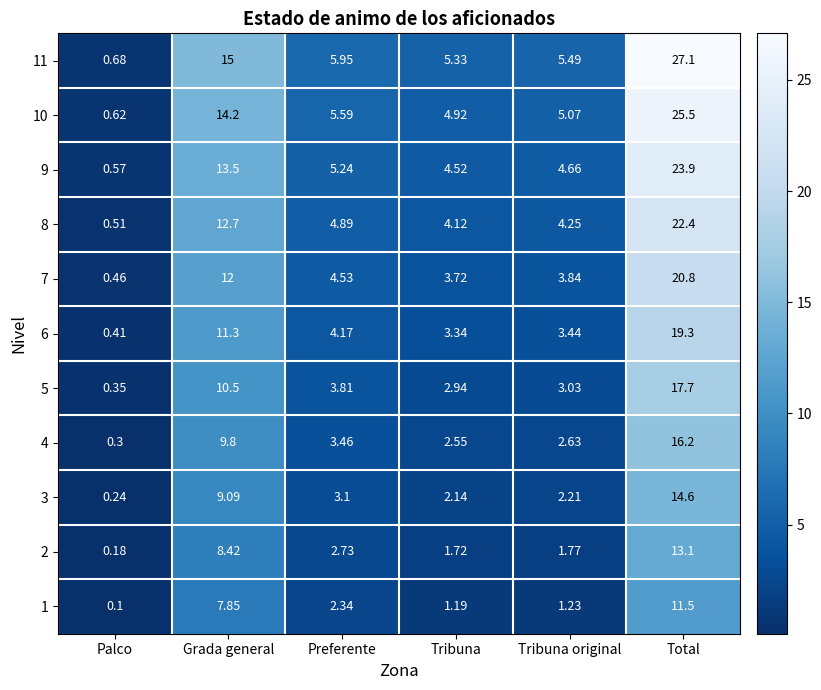

Which label corresponds to the largest value in the chart?

Total